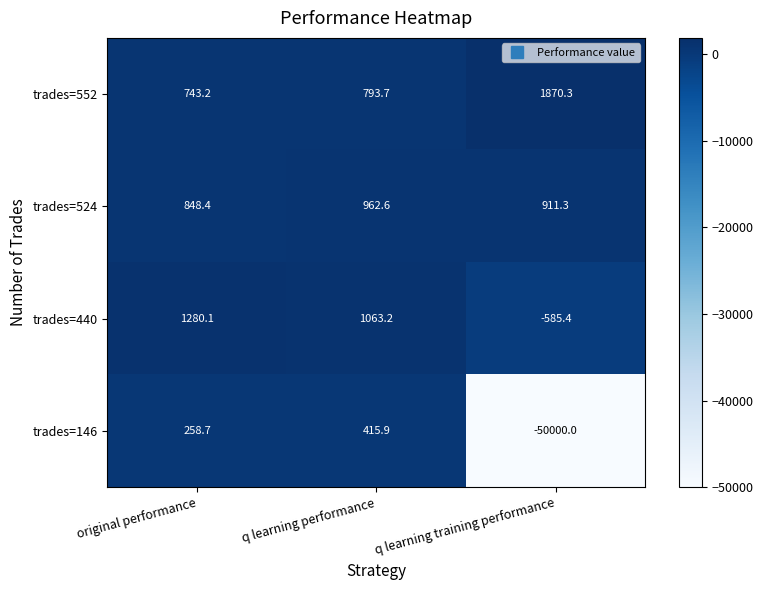

What is the difference between the maximum and second lowest values in the trades=440 series?

216.9